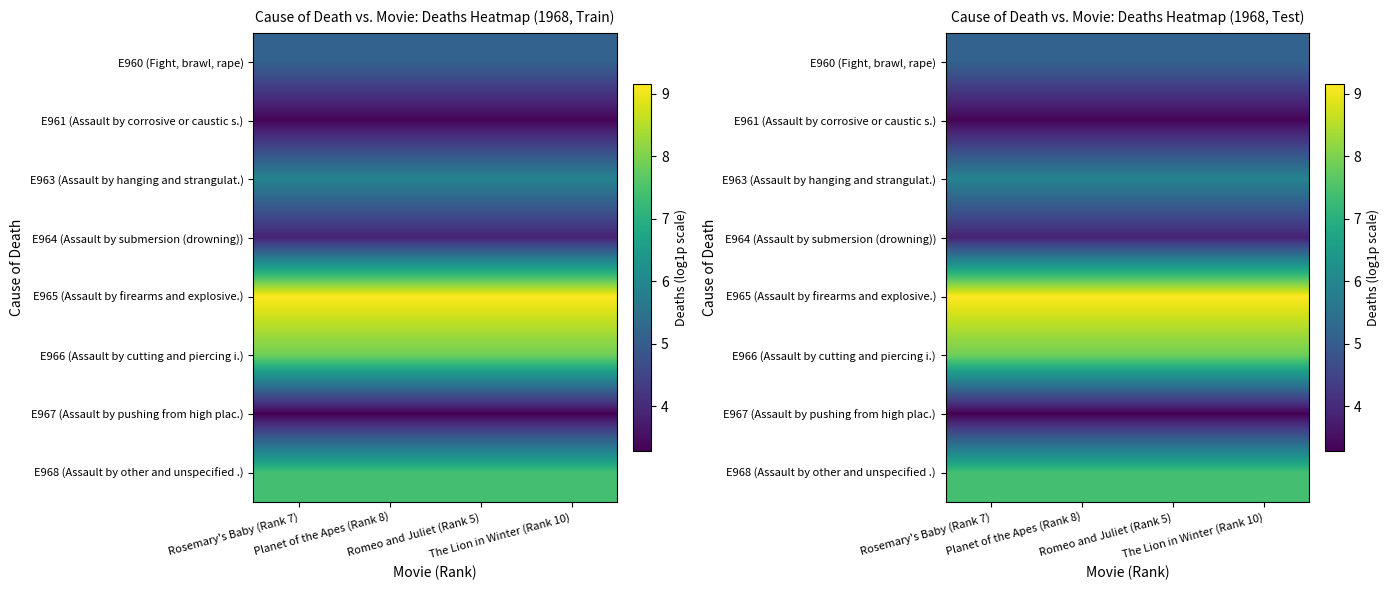

True or false: E964 (Assault by submersion (drowning)) has a value of 3.9 at Rosemary's Baby (Rank 7).

True